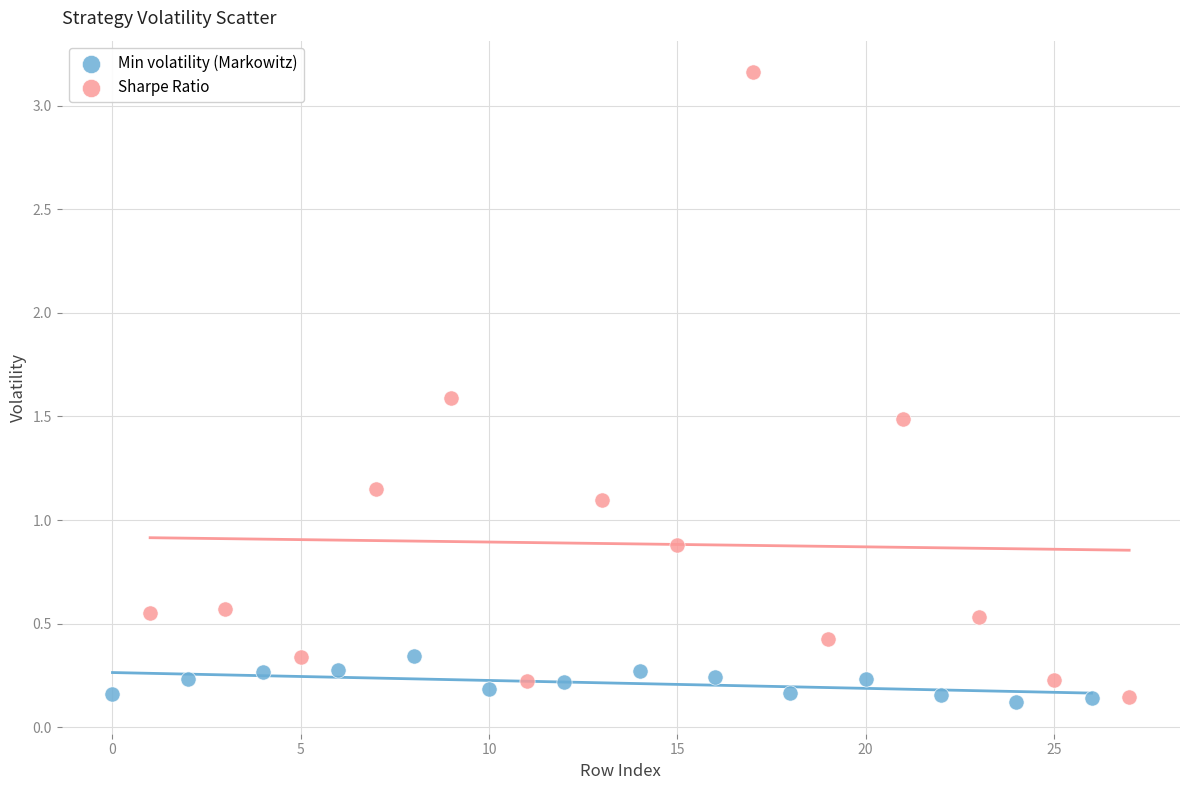

What are all the series names shown in the legend?

Min volatility (Markowitz), Sharpe Ratio